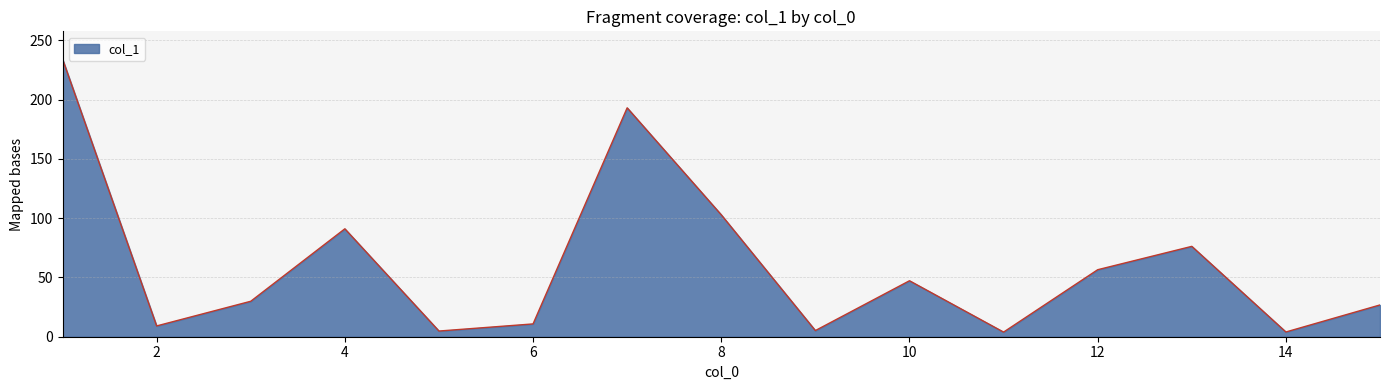

What is the maximum value shown in the chart?

234.1